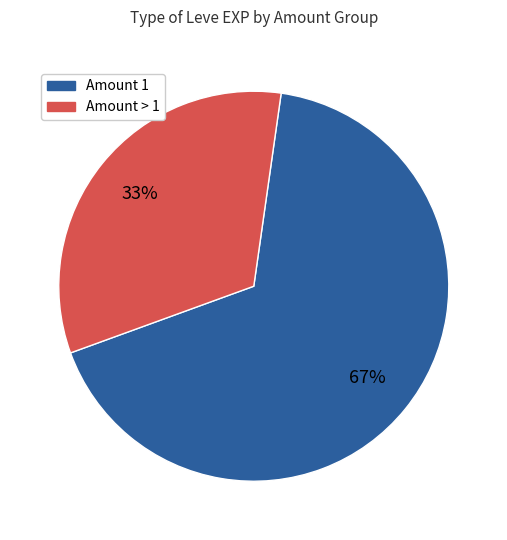

To the nearest percent, what is the difference between the largest and smallest slice percentages?

34%